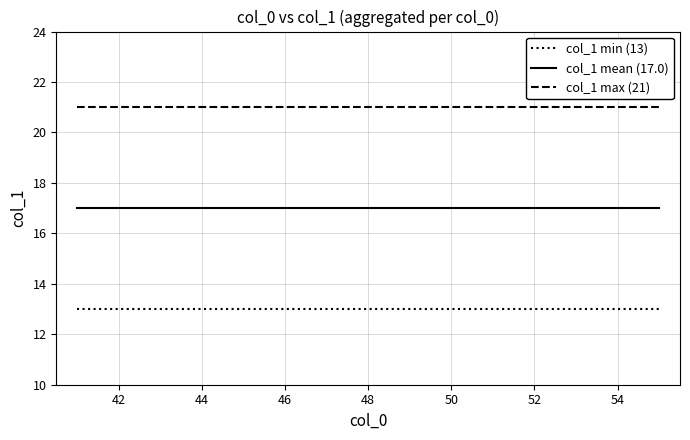

True or false: col_1 min (13) and col_1 mean (17.0) intersect in this chart.

False